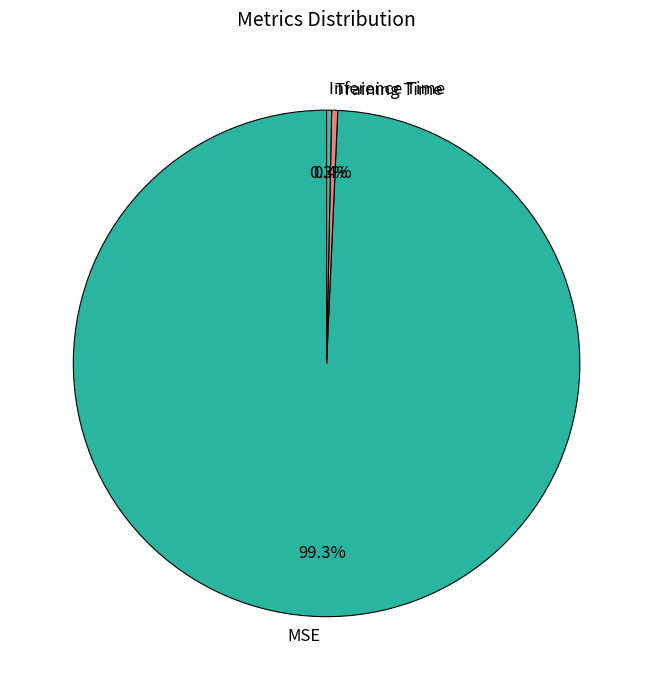

Between Training Time and MSE, which is larger?

MSE